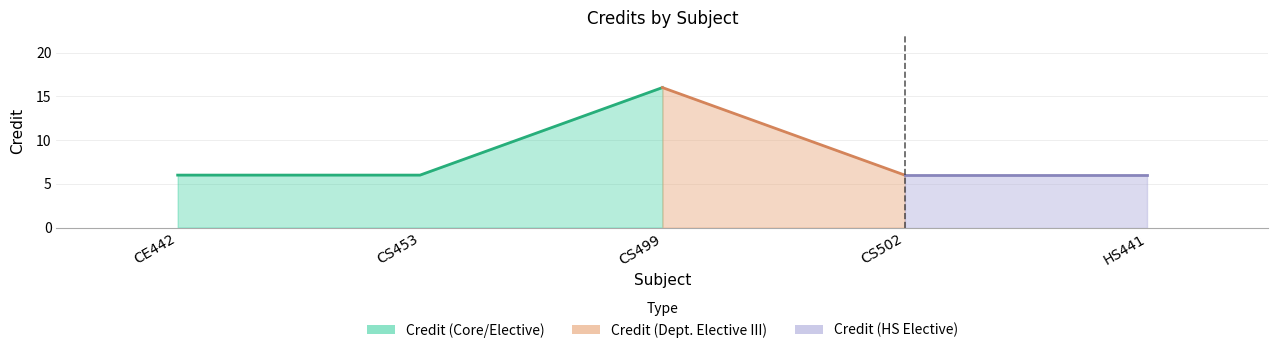

What is the smallest value displayed?

6